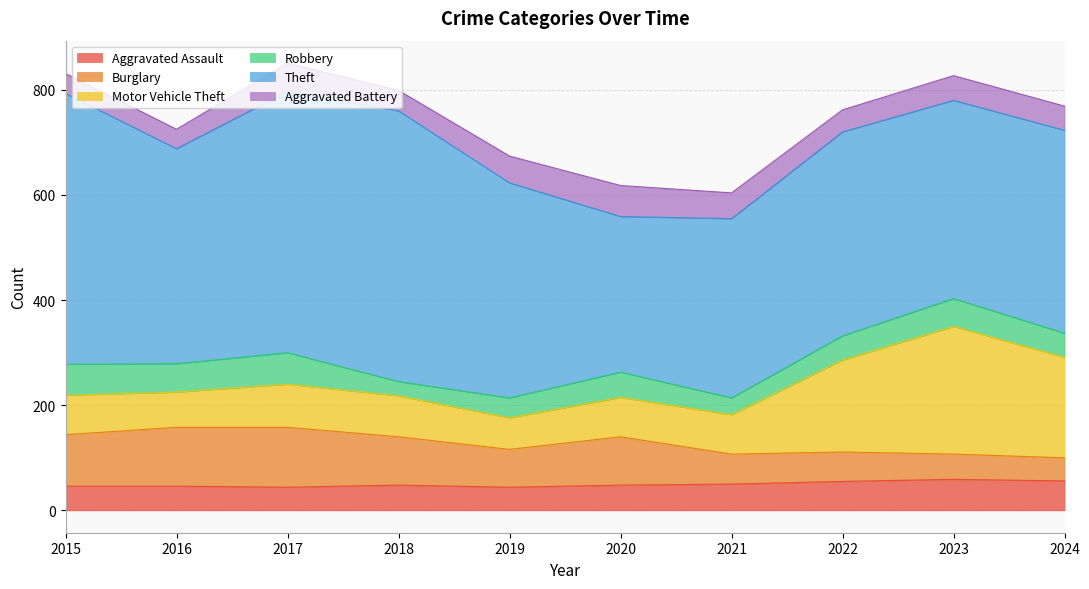

What is the difference between the maximum and minimum values in the Motor Vehicle Theft series?

183